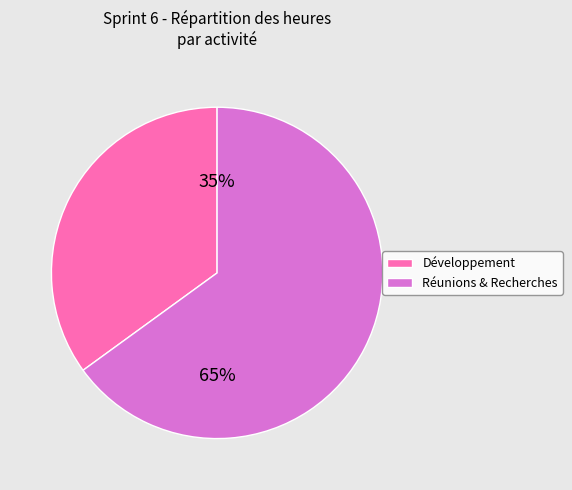

To the nearest percent, what is the average slice percentage?

50%